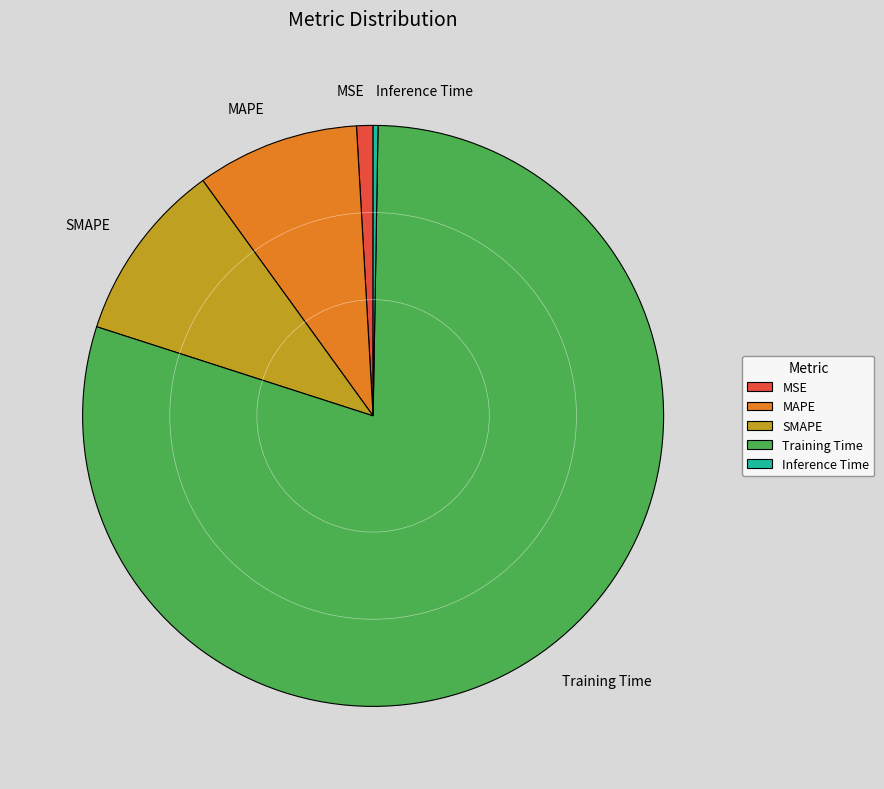

The Training Time slice represents 80% of the pie. True or false?

True